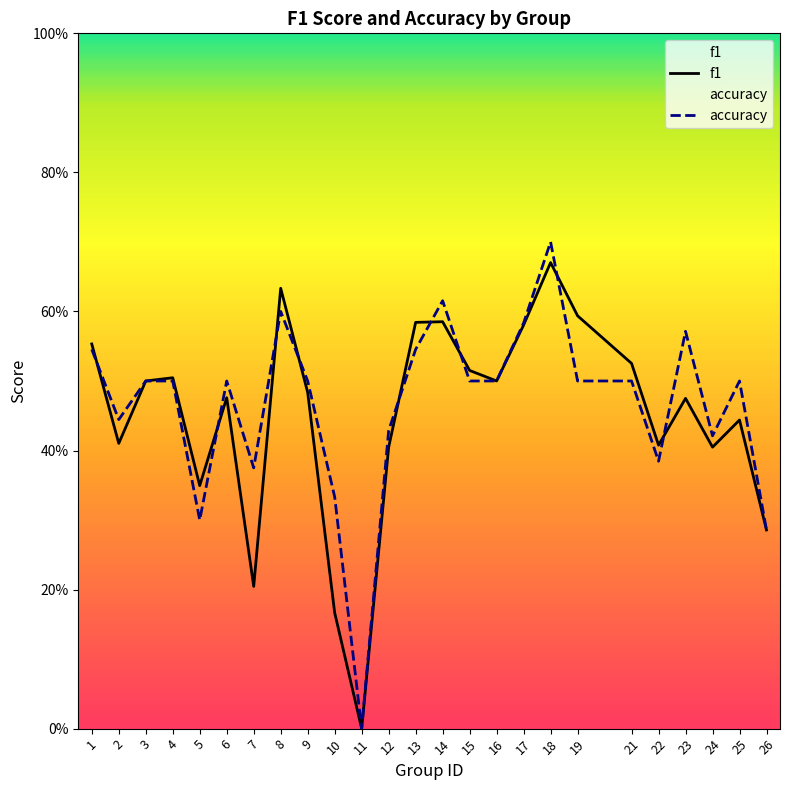

Reading left to right, extract all data points from this chart.

f1: 0.6	0.4	0.5	0.5	0.3	0.5	0.2	0.6	0.5	0.2	0.0	0.4	0.6	0.6	0.5	0.5	0.6	0.7	0.6	0.5	0.4	0.5	0.4	0.4	0.3
accuracy: 0.5	0.4	0.5	0.5	0.3	0.5	0.4	0.6	0.5	0.3	0.0	0.4	0.5	0.6	0.5	0.5	0.6	0.7	0.5	0.5	0.4	0.6	0.4	0.5	0.3